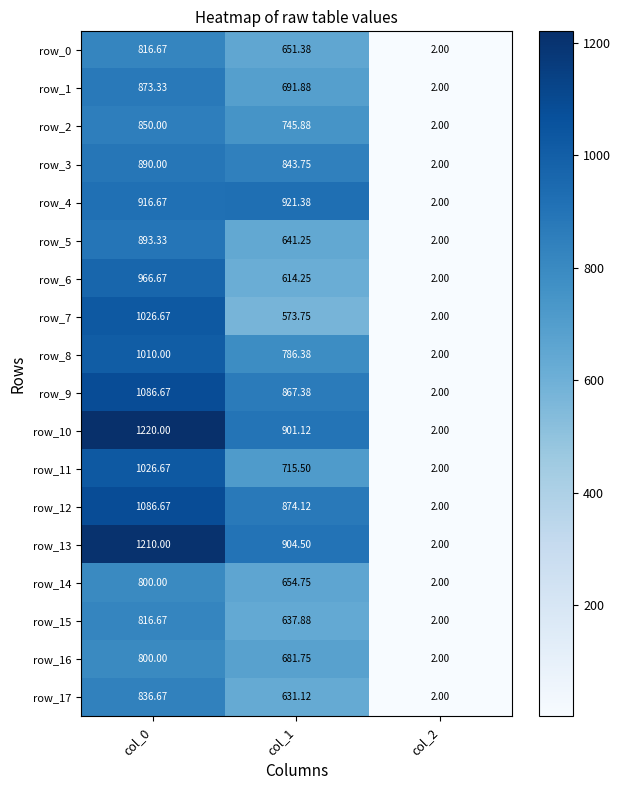

What is the minimum value for row_3?

2.0